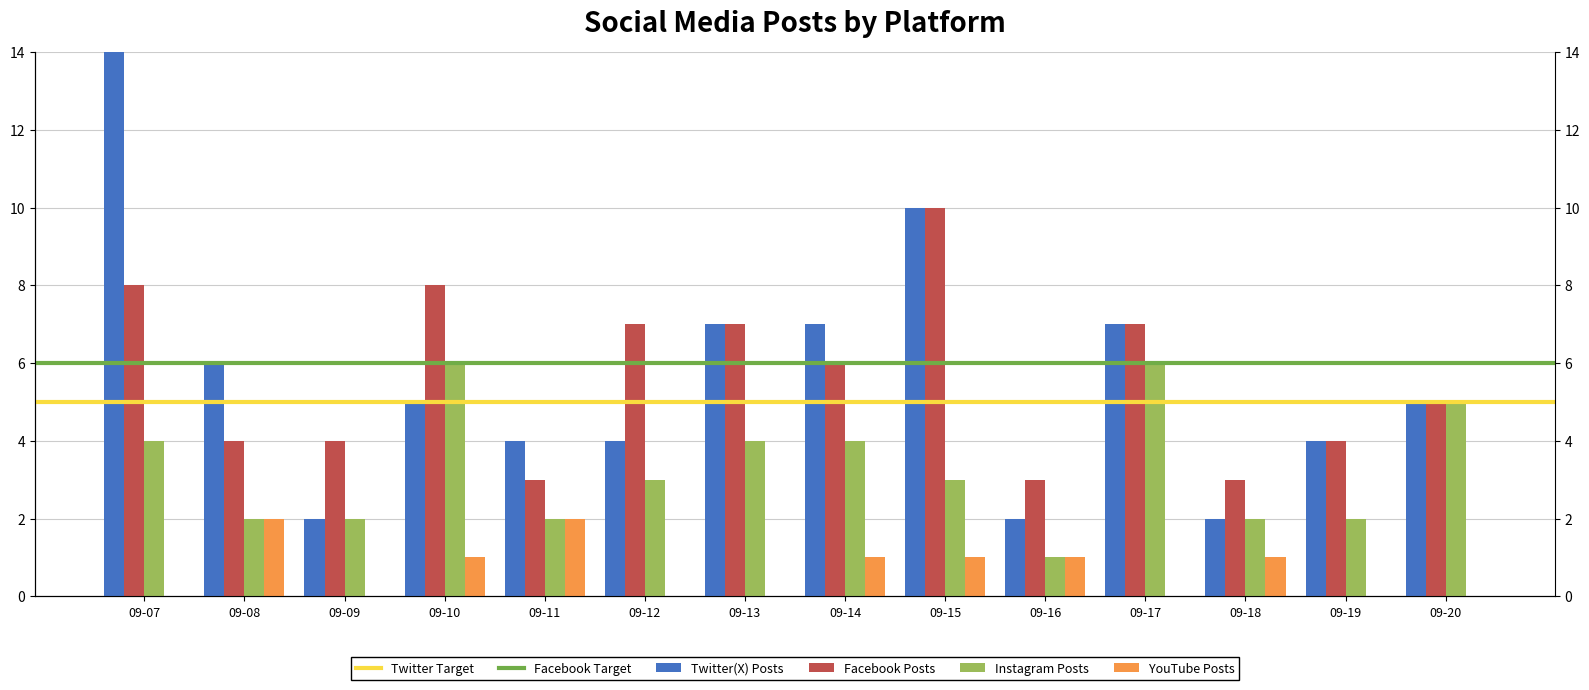

Is it true that Twitter(X) Posts equals 7 at 09-14?

True